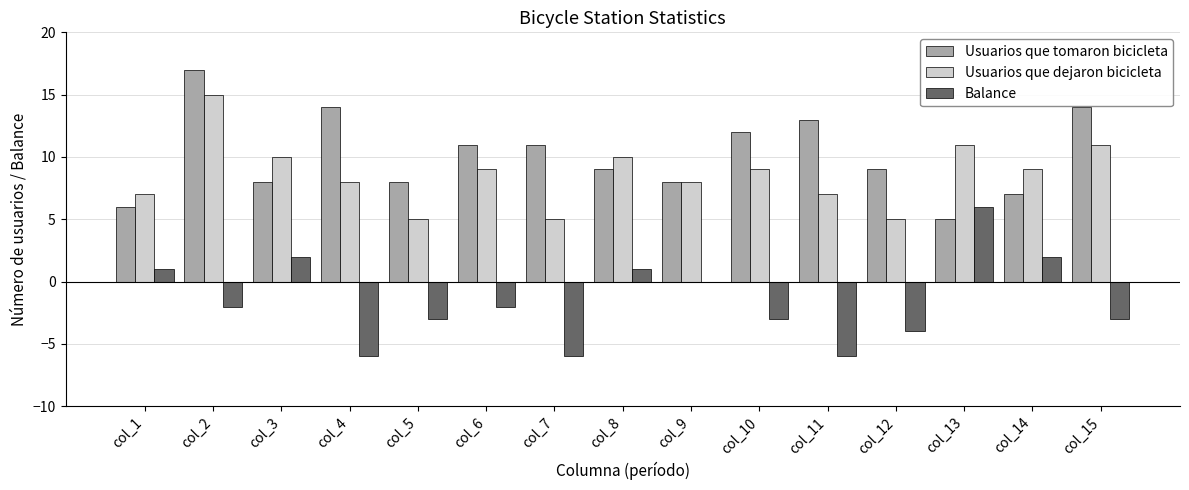

True or false: Balance has a value of 2 at col_3.

True